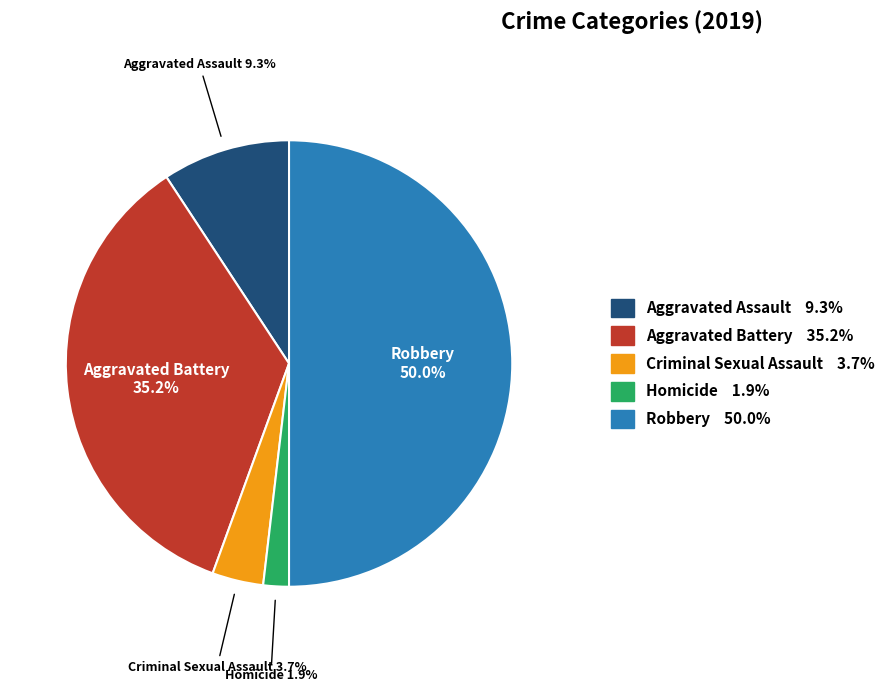

To the nearest percent, what is the difference between the Criminal Sexual Assault and Robbery slice percentages?

46%